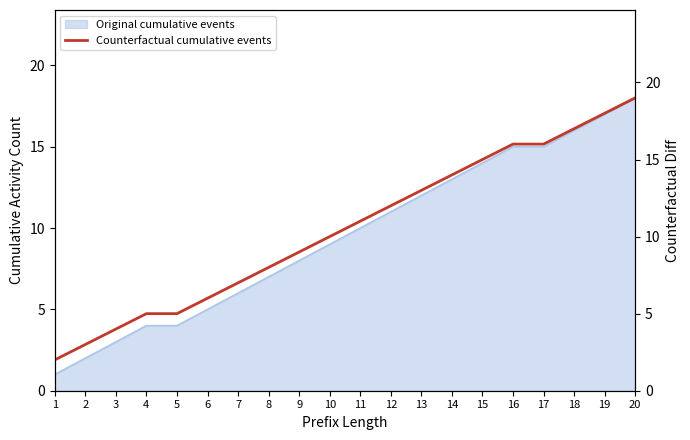

How many data points are less than 11?

10